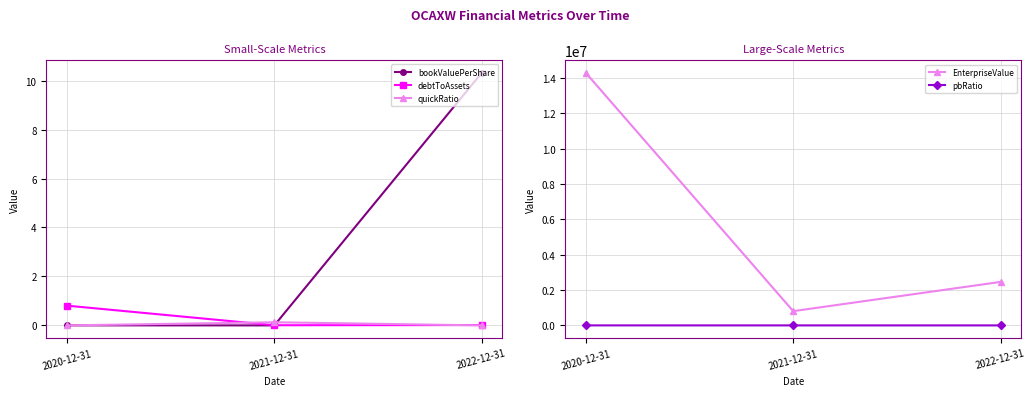

What is the difference between the EnterpriseValue values at 2021-12-31 and 2020-12-31?

13466273.0